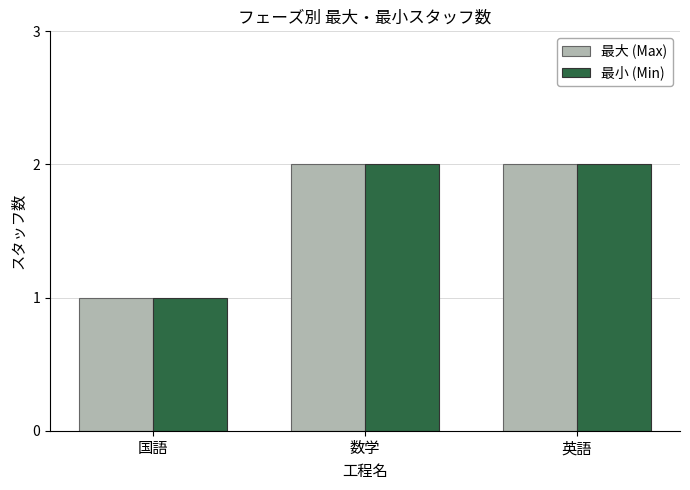

What is the maximum value shown in the chart?

2